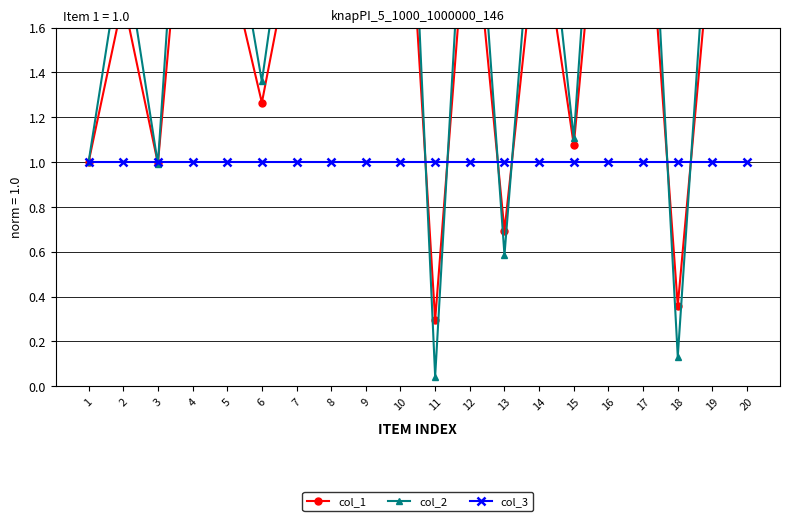

Where is col_1 nearest to the value 1?

1